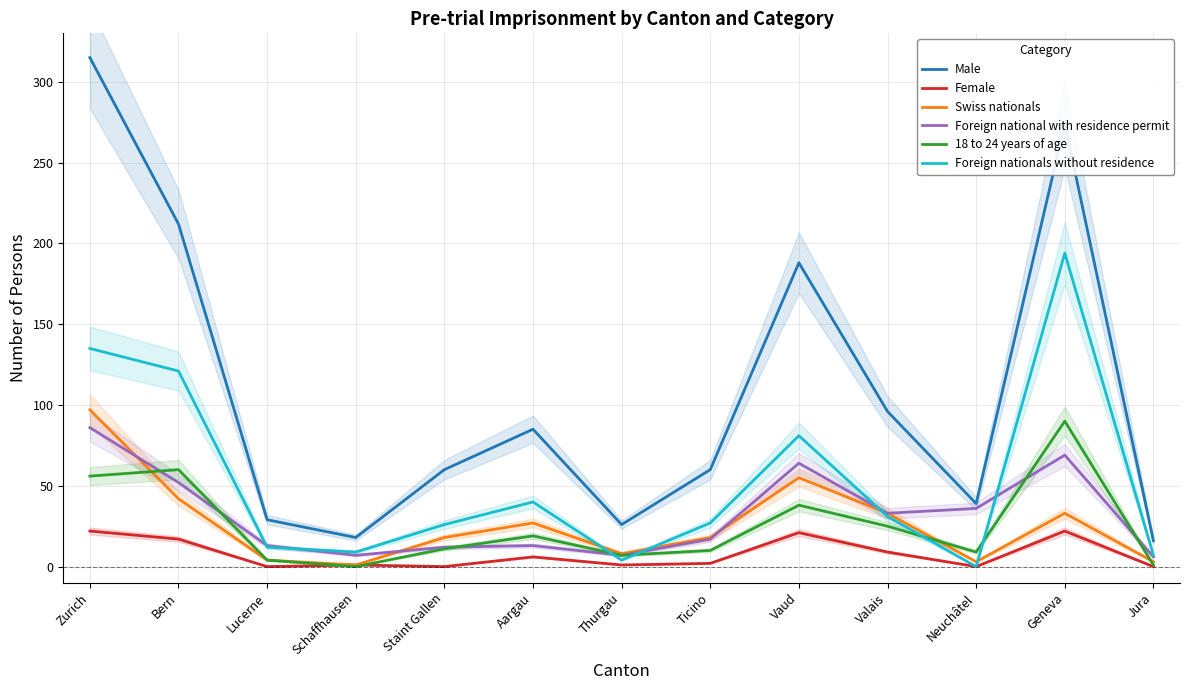

Which label corresponds to the largest value in the chart?

Zurich